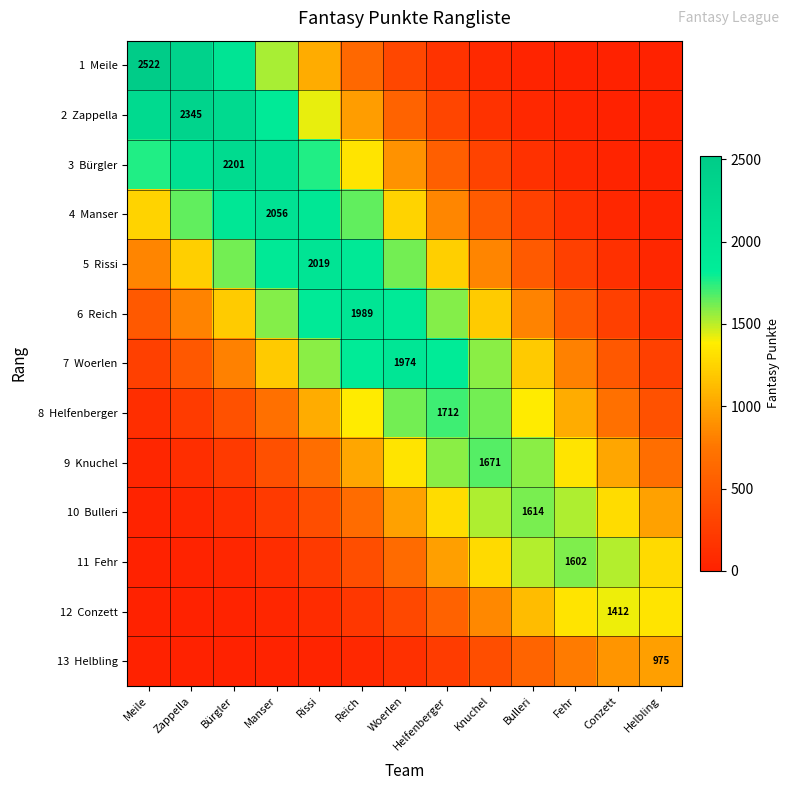

At which label does 13 Helbling first exceed 131?

Woerlen